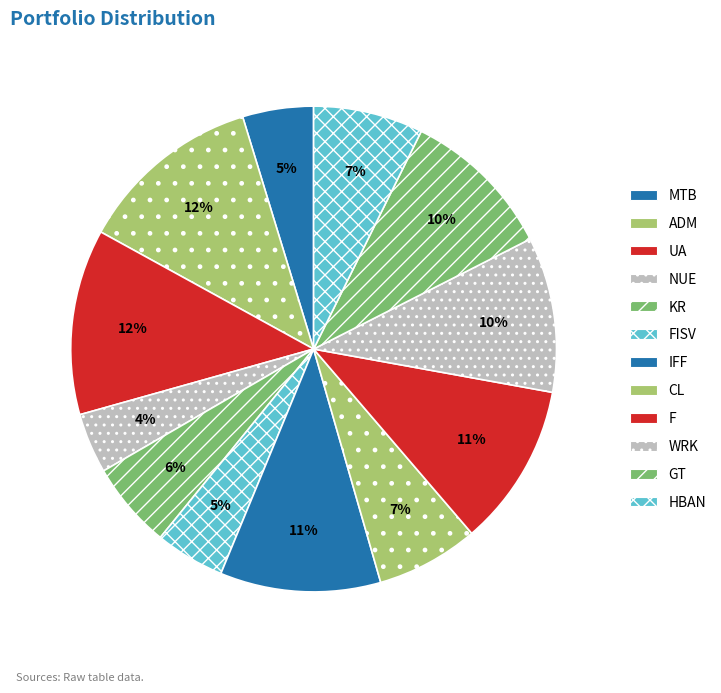

Which has a higher value, FISV or HBAN?

HBAN